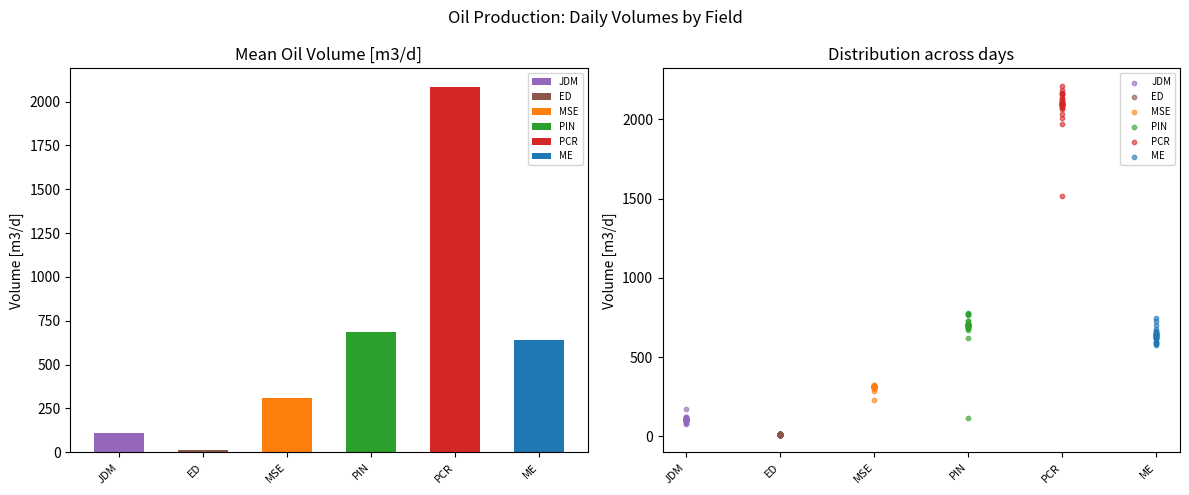

Which series has the largest total across all categories?

PCR